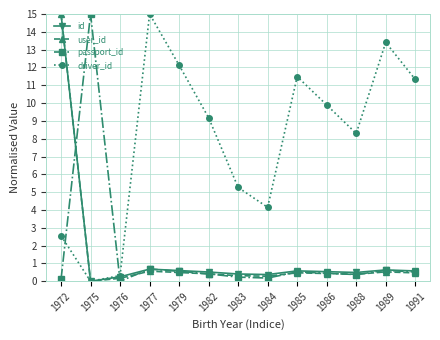

What is the total value across all series at 1976?

0.7